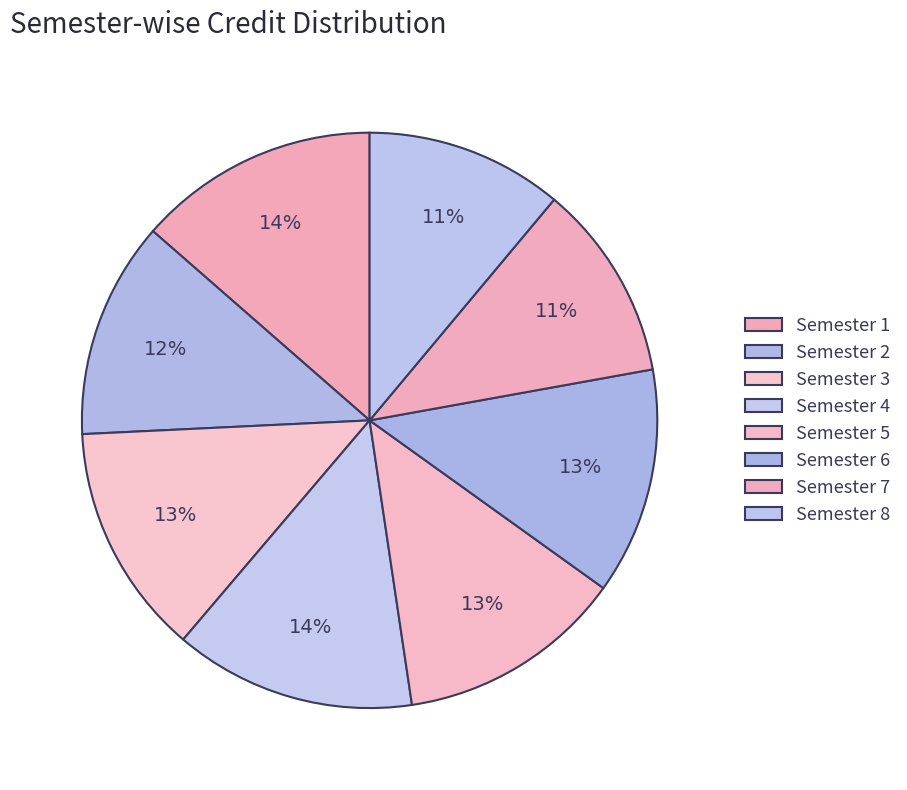

Which slice is the smallest?

Semester 7